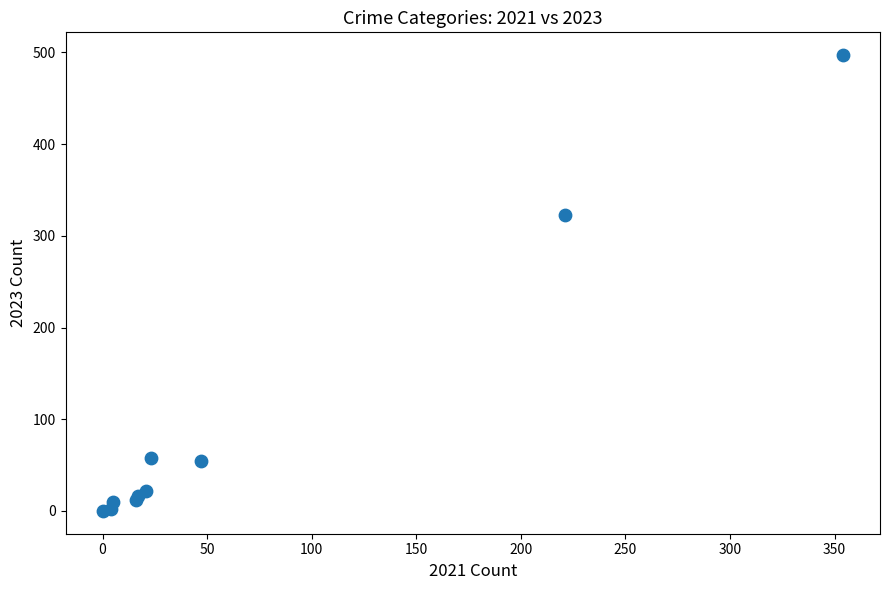

What Y value in the scatter plot is closest to 248?

323